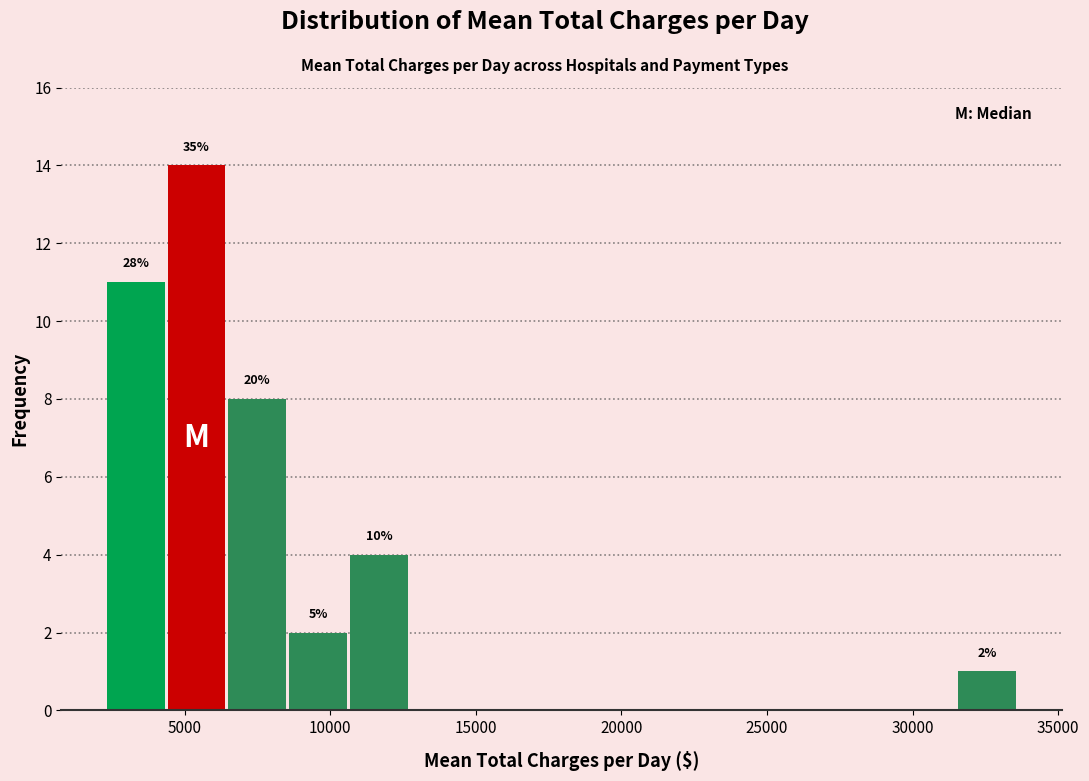

Which range on the x-axis has the tallest bar?

4500 to 6500